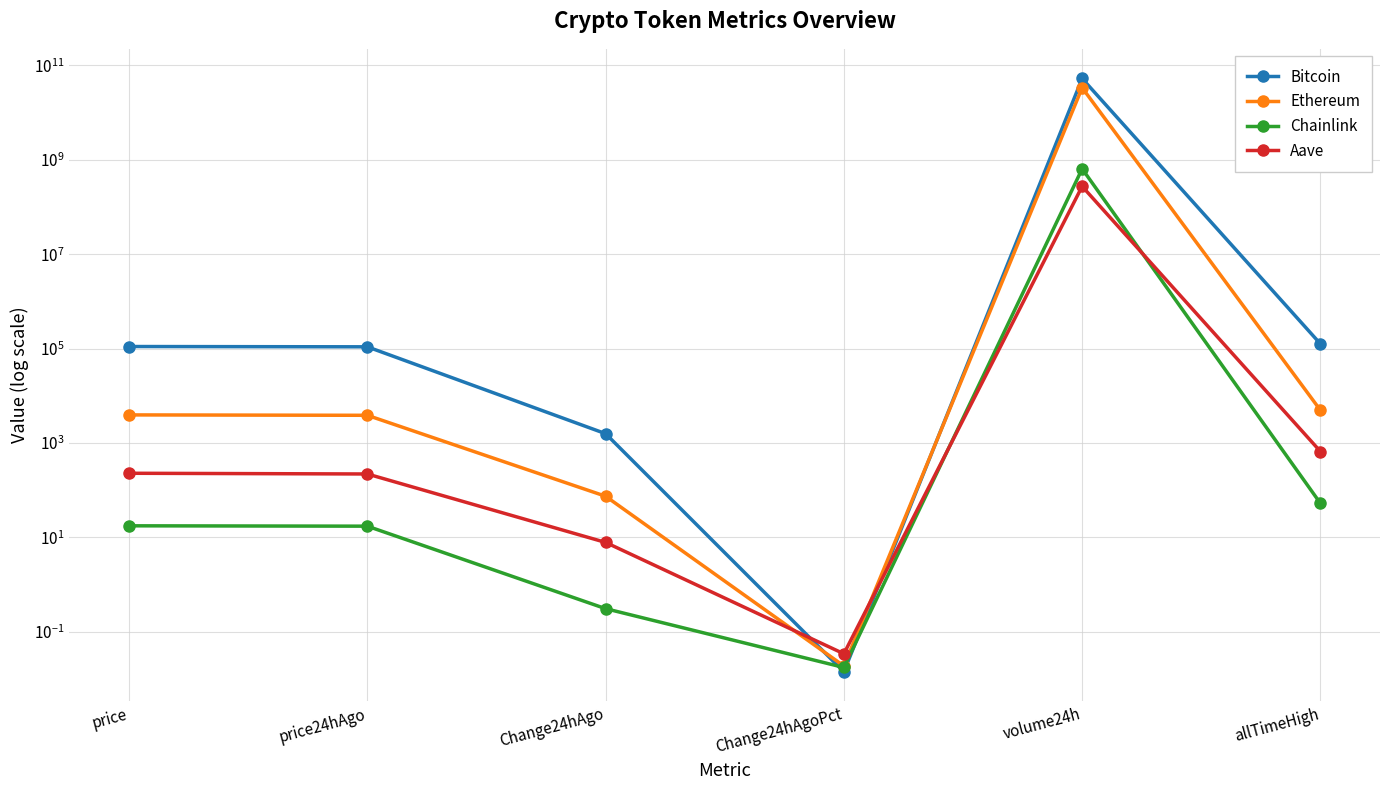

Between Change24hAgo and volume24h, which is larger?

volume24h